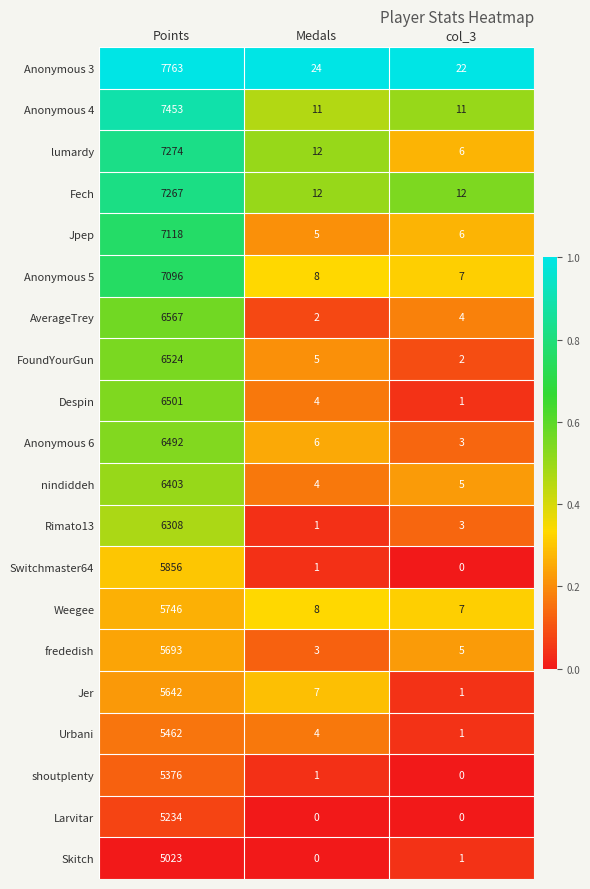

Rank the series by their maximum value, from highest to lowest.

Anonymous 3, Anonymous 4, lumardy, Fech, Jpep, Anonymous 5, AverageTrey, FoundYourGun, Despin, Anonymous 6, nindiddeh, Rimato13, Switchmaster64, Weegee, frededish, Jer, Urbani, shoutplenty, Larvitar, Skitch